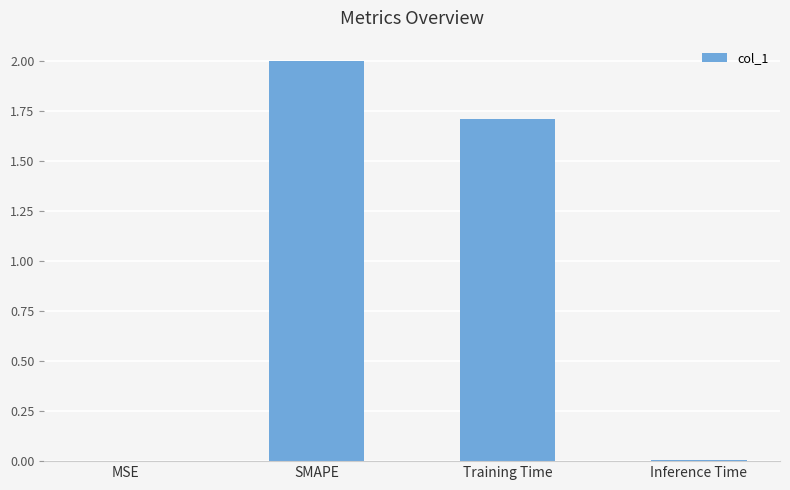

The value at Training Time is 1.7. True or false?

True